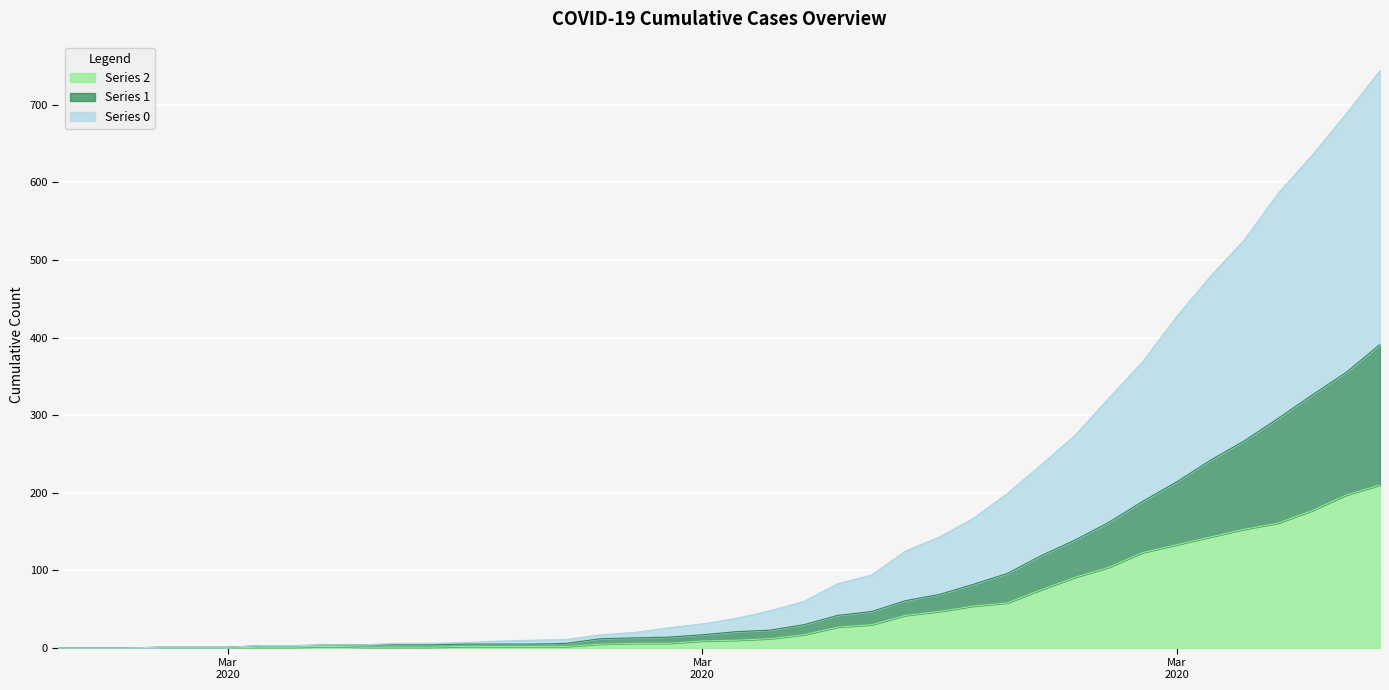

What is the difference between the highest and lowest values at 2020-04-01?

336